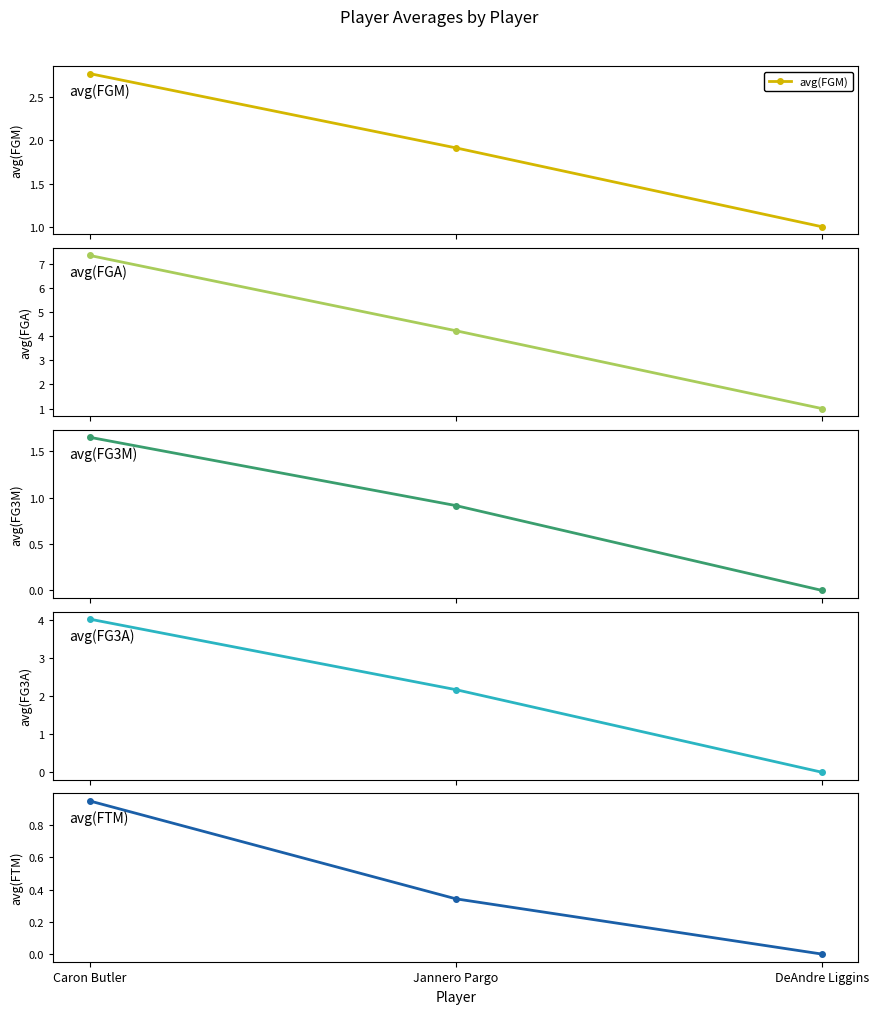

Is this an area chart (filled region under the line)?

No